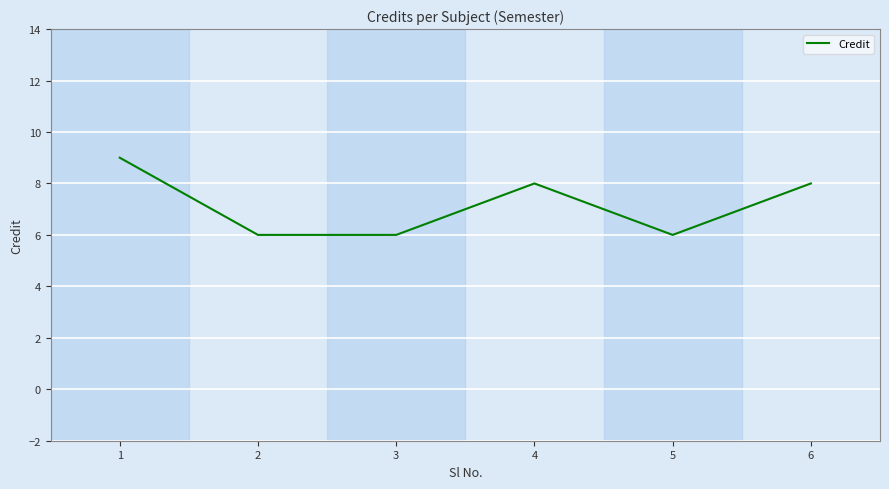

Which category has the highest value across all series?

1